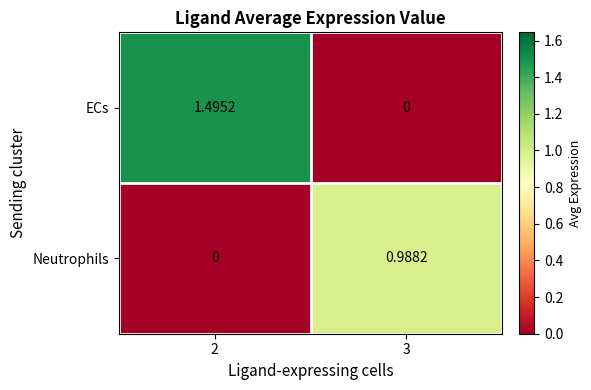

Which series has the largest range (max minus min)?

ECs